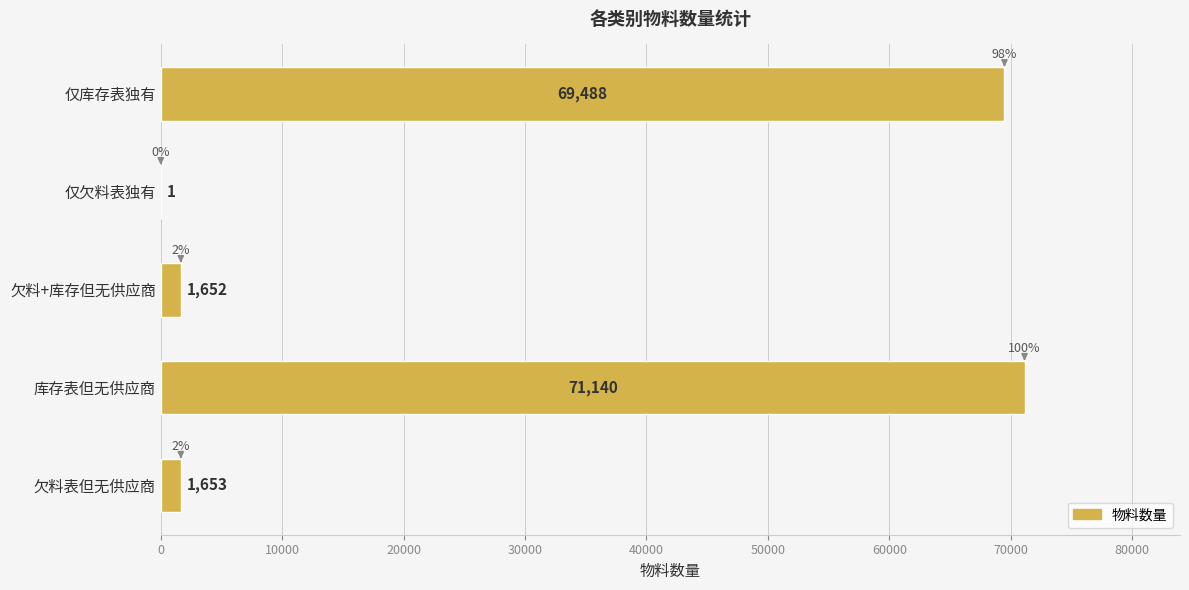

What is the sum of all values?

143934